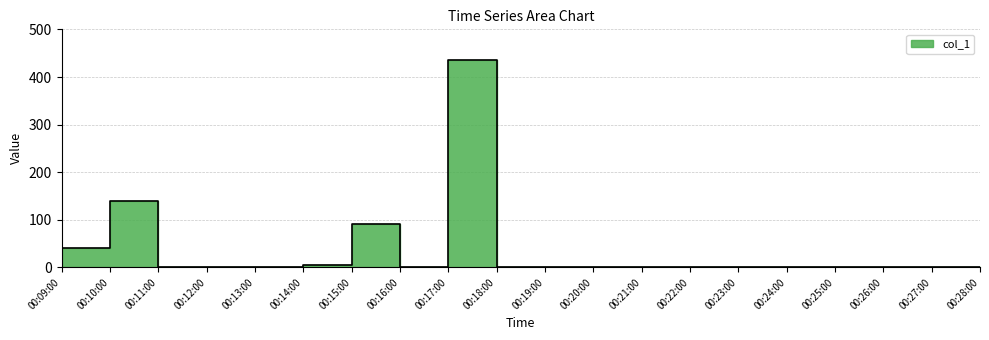

Read the value at 00:10:00.

139